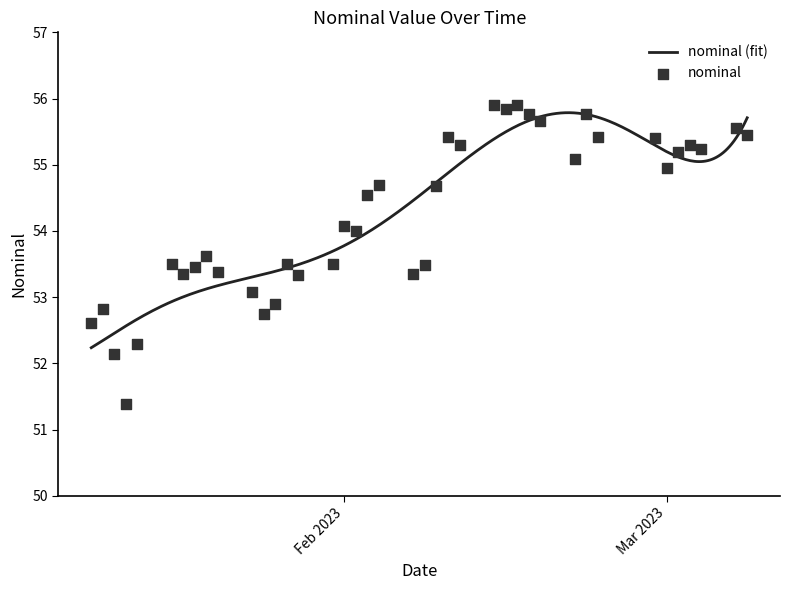

What is the ratio of the value at 2023-02-11 to the value at 2023-01-19?

1.0